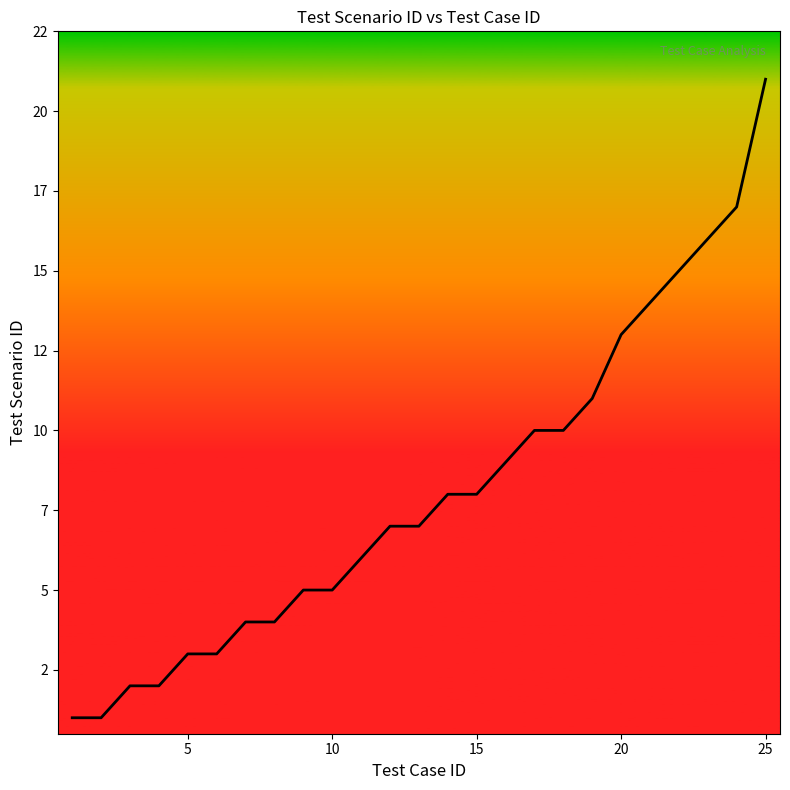

What is the sum of all values?

202